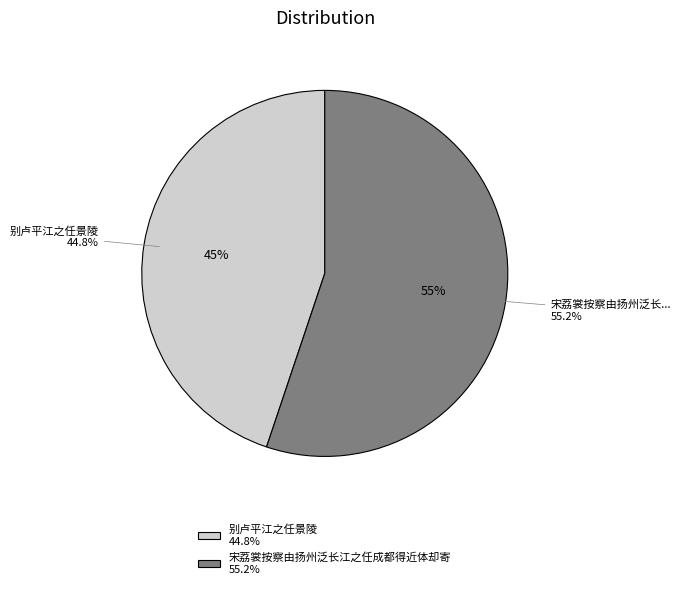

What percentage is the 别卢平江之任景陵 slice, to the nearest percent?

45%